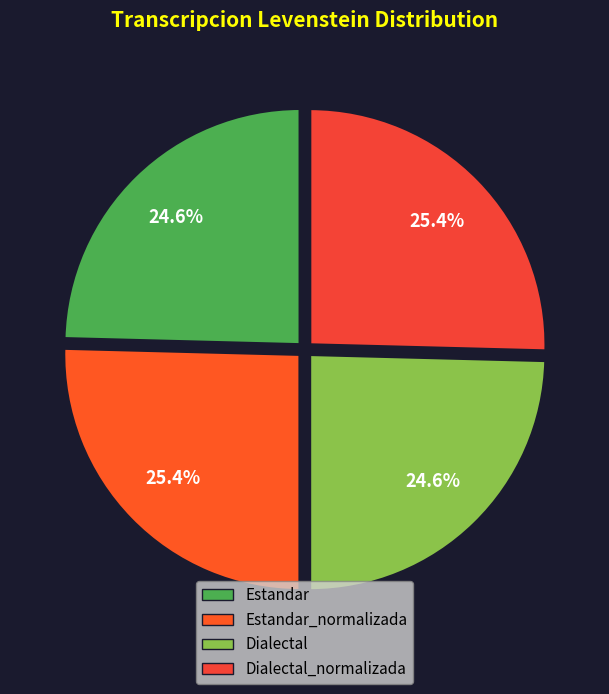

To the nearest percent, what portion does Estandar_normalizada represent?

25%